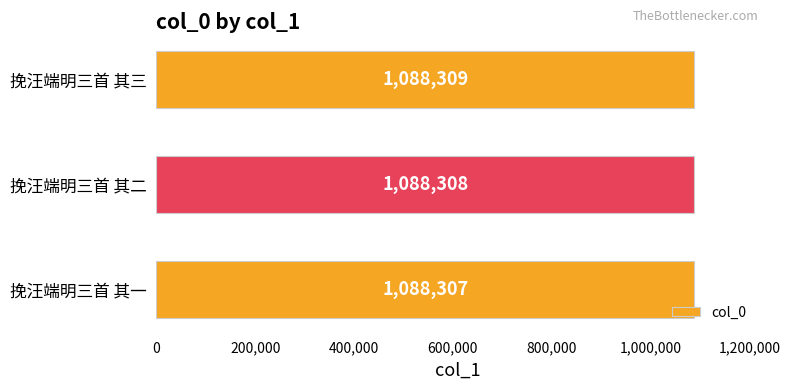

Reading bottom to top, extract all data points from this chart.

挽汪端明三首 其一=1088307	挽汪端明三首 其二=1088308	挽汪端明三首 其三=1088309